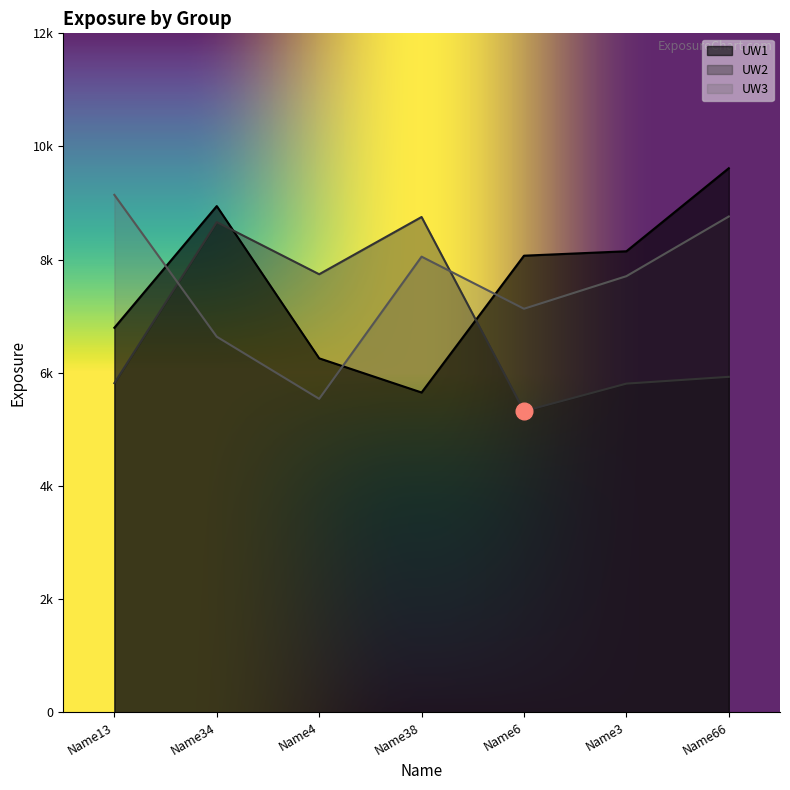

What is the difference between the maximum and minimum values in the UW2 series?

3432